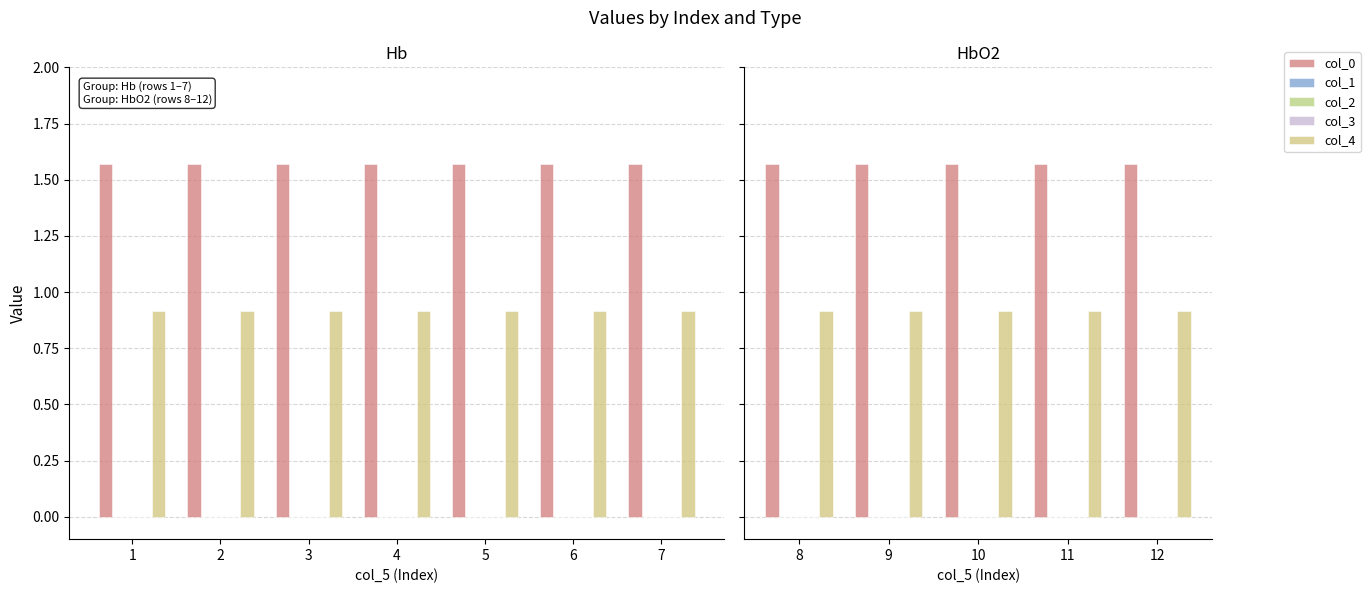

What is the minimum value for col_0?

1.6